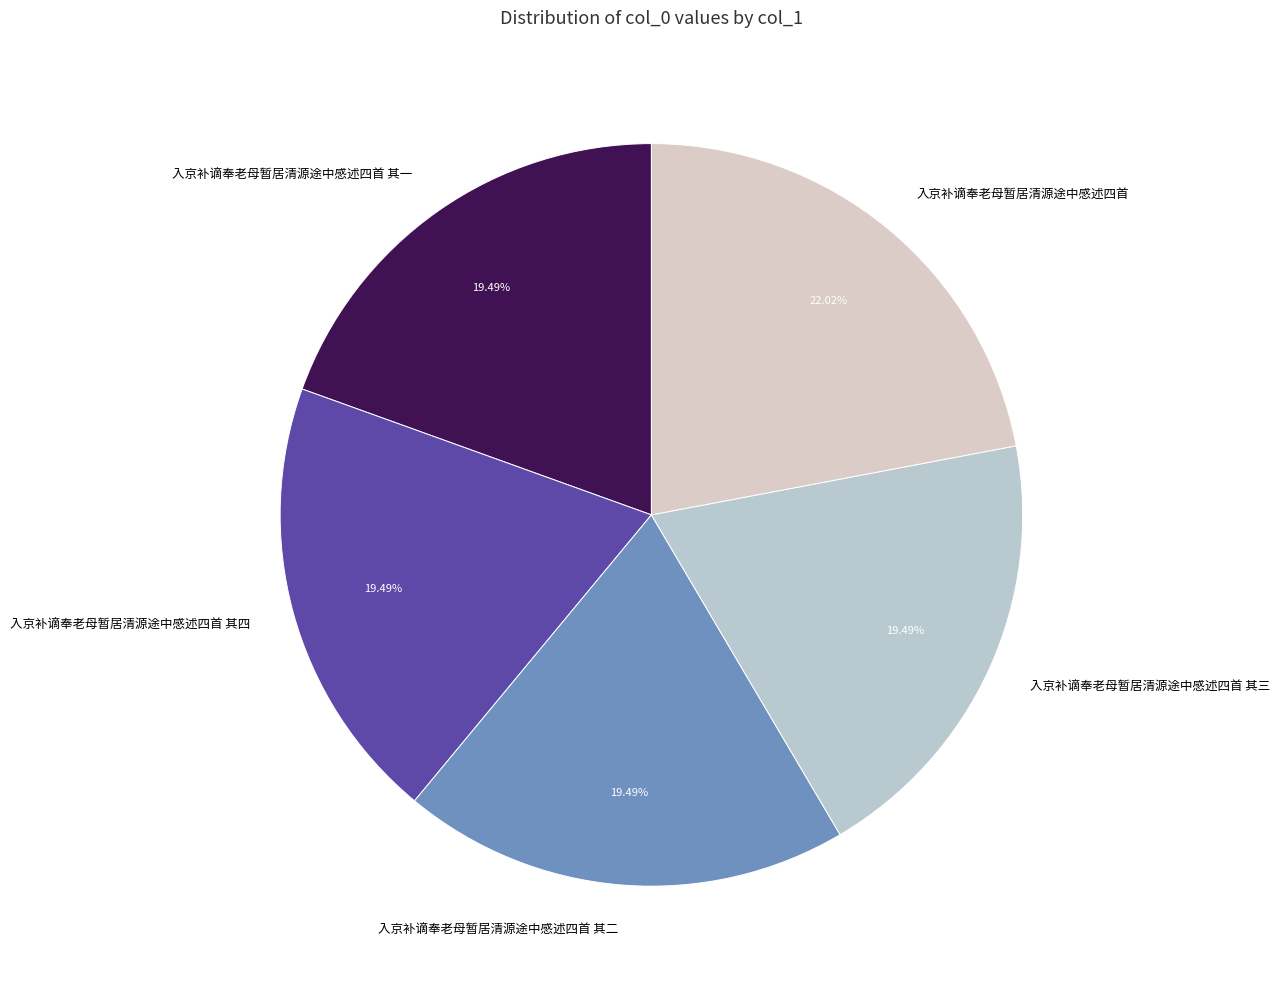

To the nearest percent, what percentage of the pie is 入京补谪奉老母暂居清源途中感述四首 其二?

19%